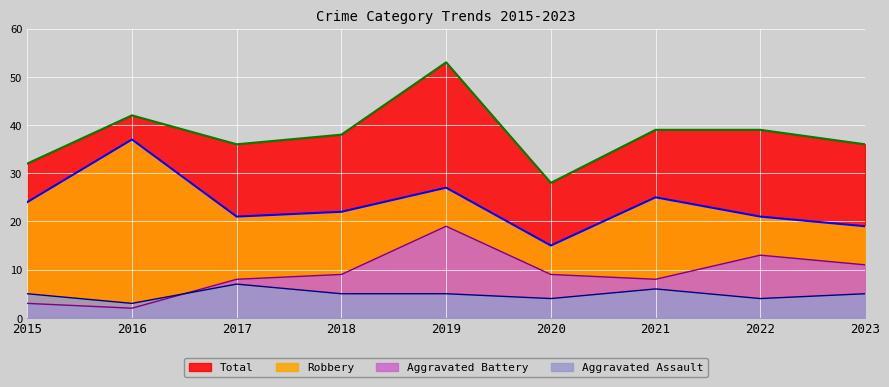

True or false: Robbery and Total cross at least once.

False